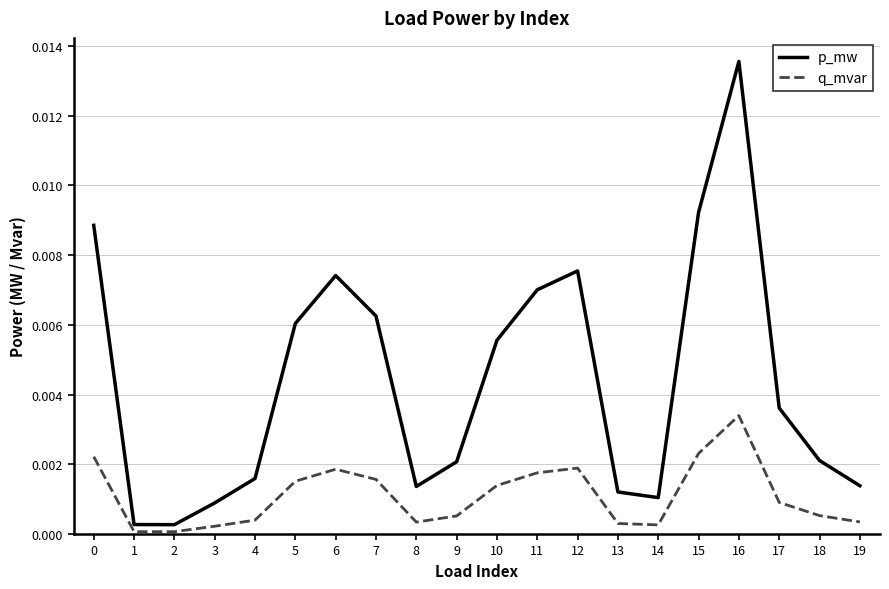

Is the value of p_mw at 5 greater than the value of q_mvar at 4?

Yes